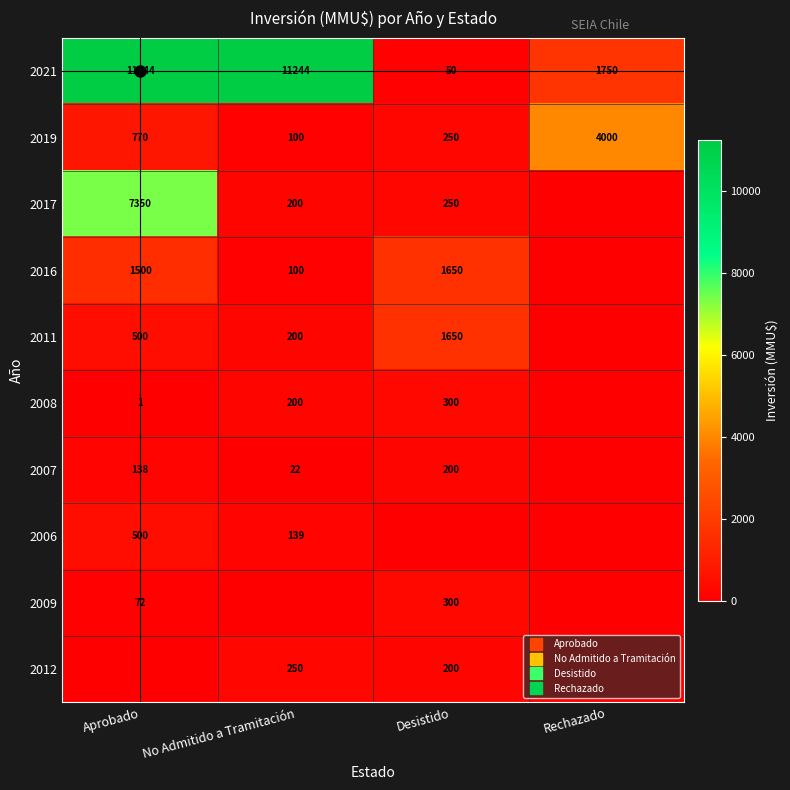

What is the difference between the second highest and minimum values in the 2019 series?

670